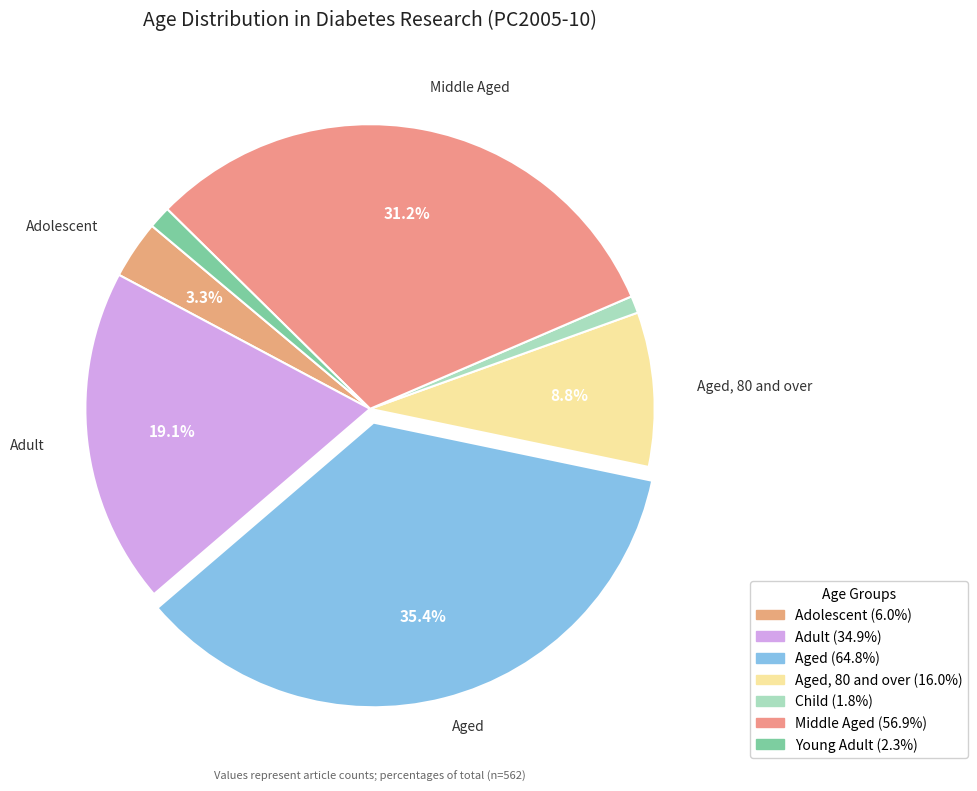

Is there any slice that represents more than half of the pie?

No